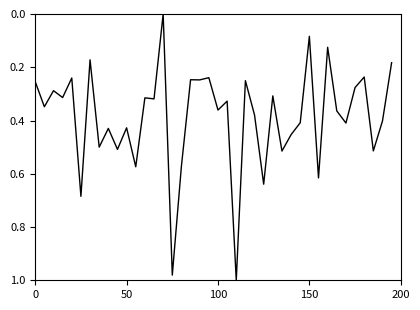

Does the chart display data point markers on the line(s)?

No